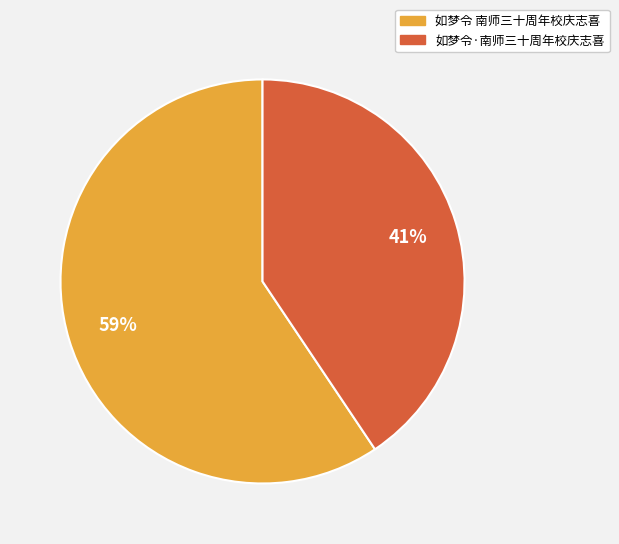

To the nearest percent, what is the average slice percentage?

50%